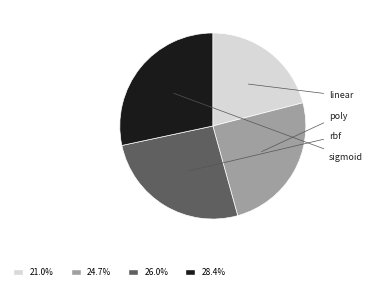

Is there any slice that represents more than half of the pie?

No